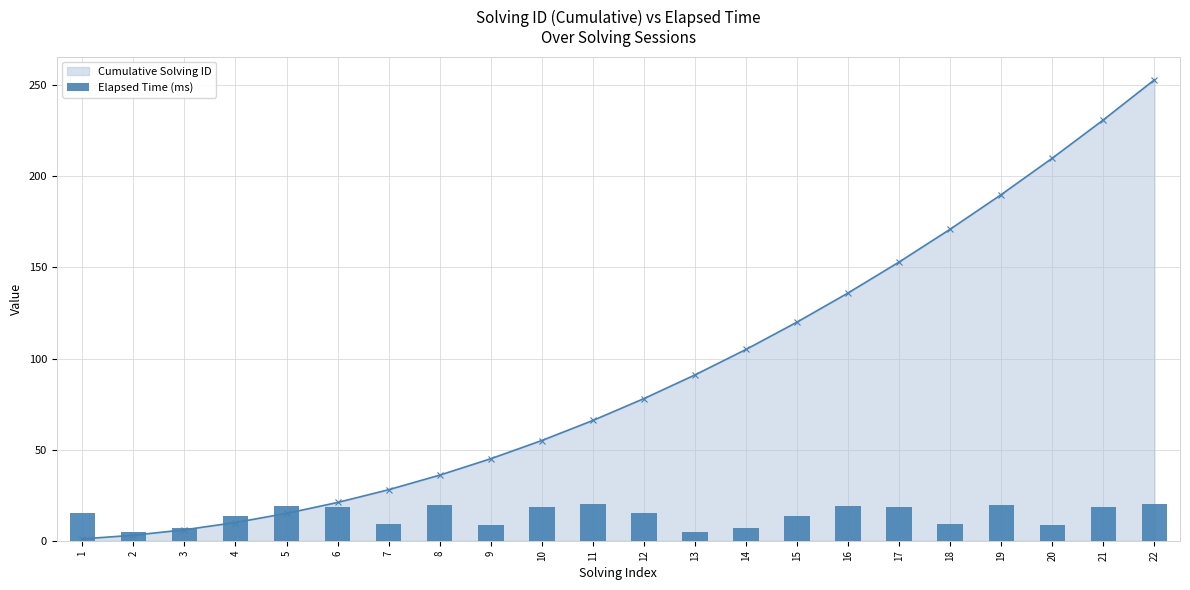

Between 19 and 22, which series saw the biggest shift?

Cumulative Solving ID